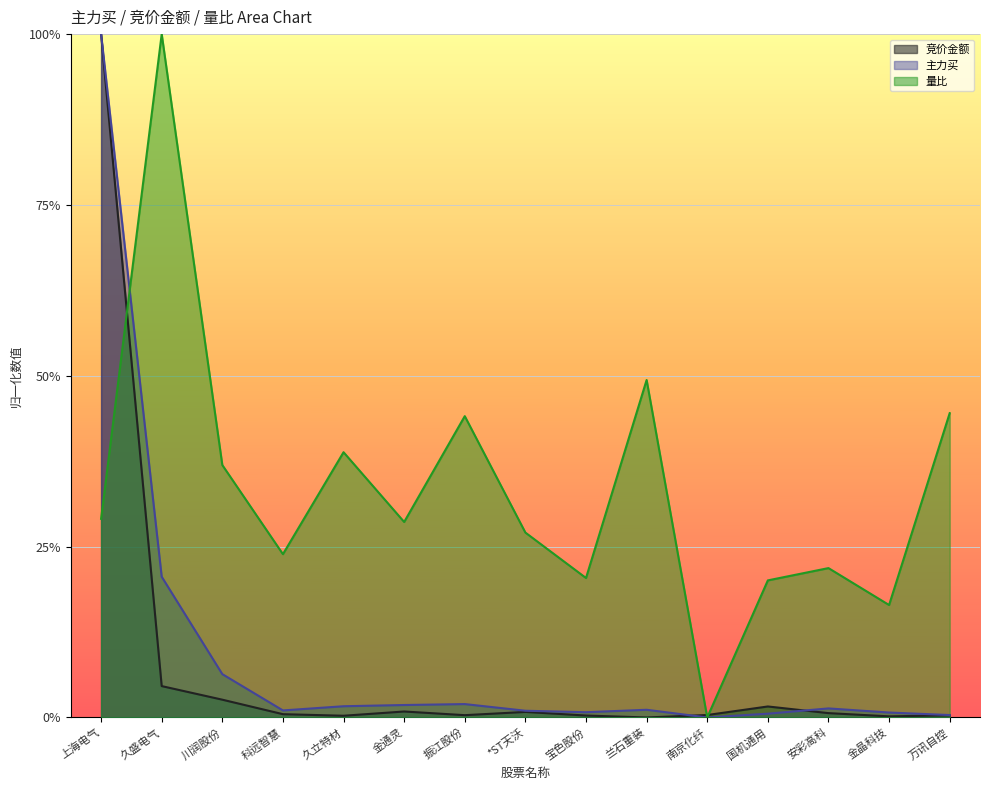

Between 金晶科技 and 金通灵, which is larger?

金通灵